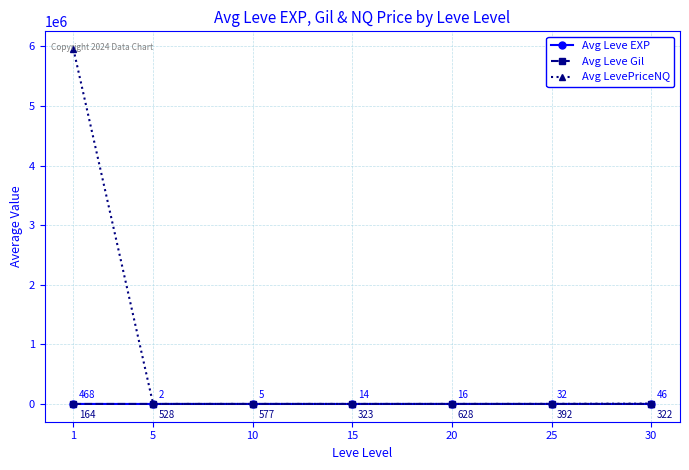

At which label does Avg Leve Gil reach its peak?

20